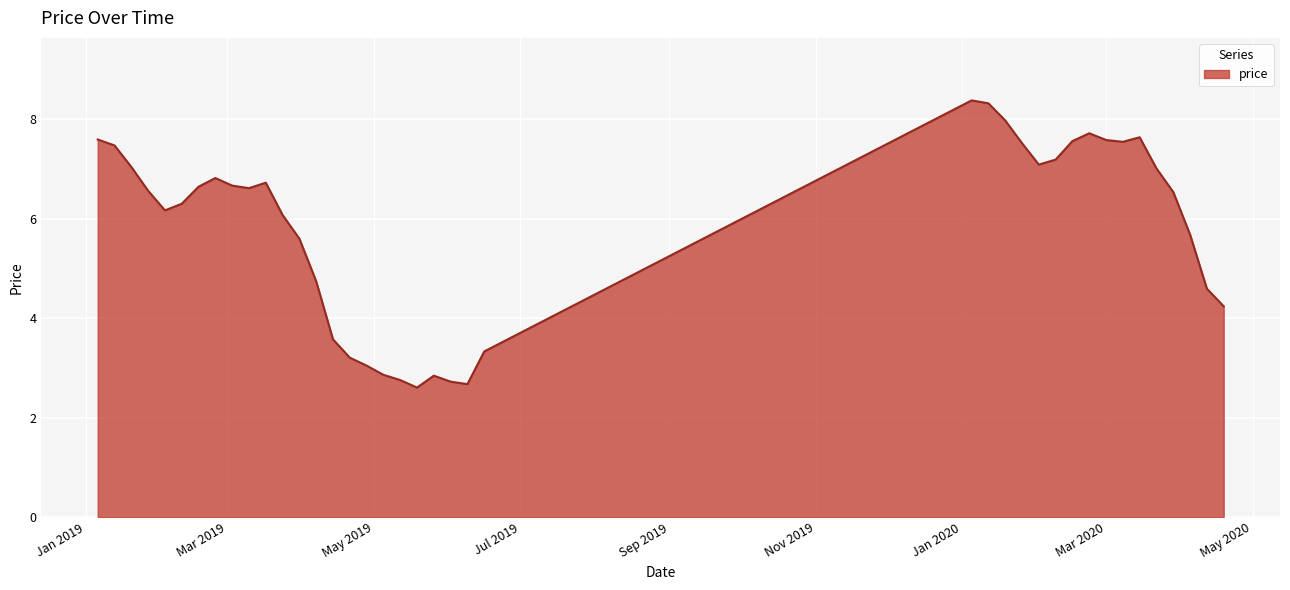

What is the difference between the maximum and minimum values?

5.8